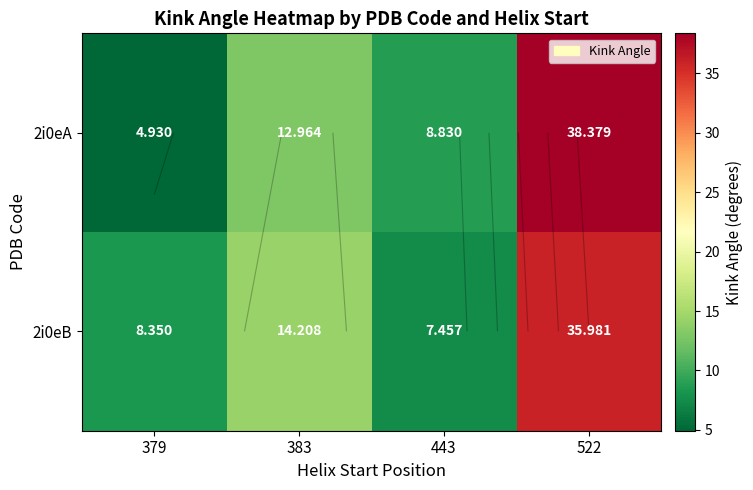

At 522, list the series in order from largest to smallest.

2i0eA, 2i0eB